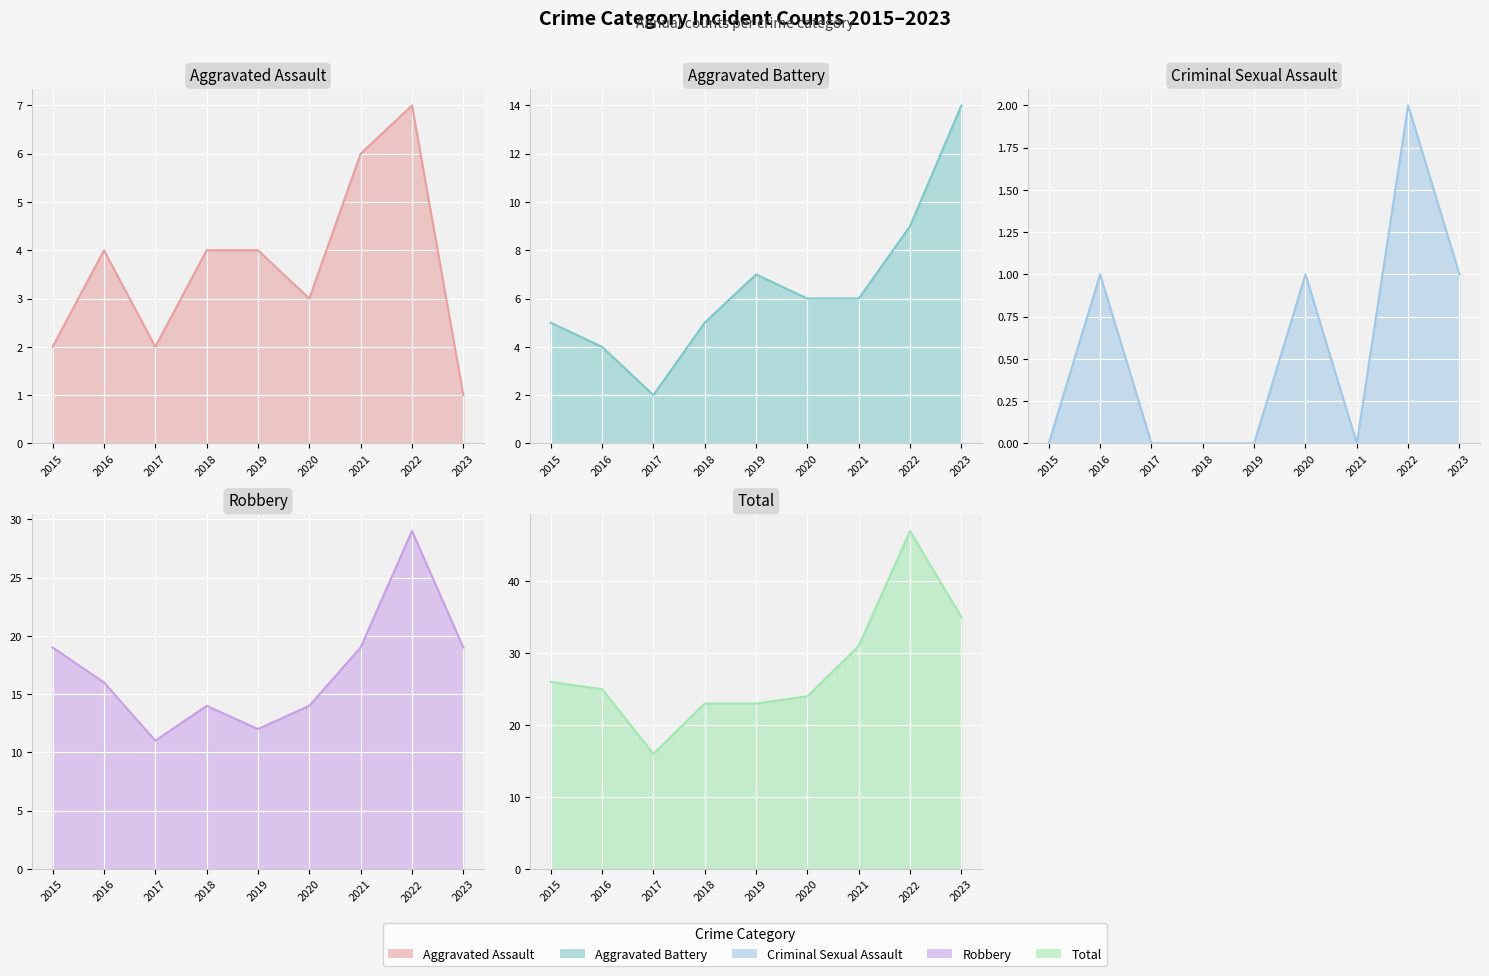

What is the maximum value shown in the chart?

47